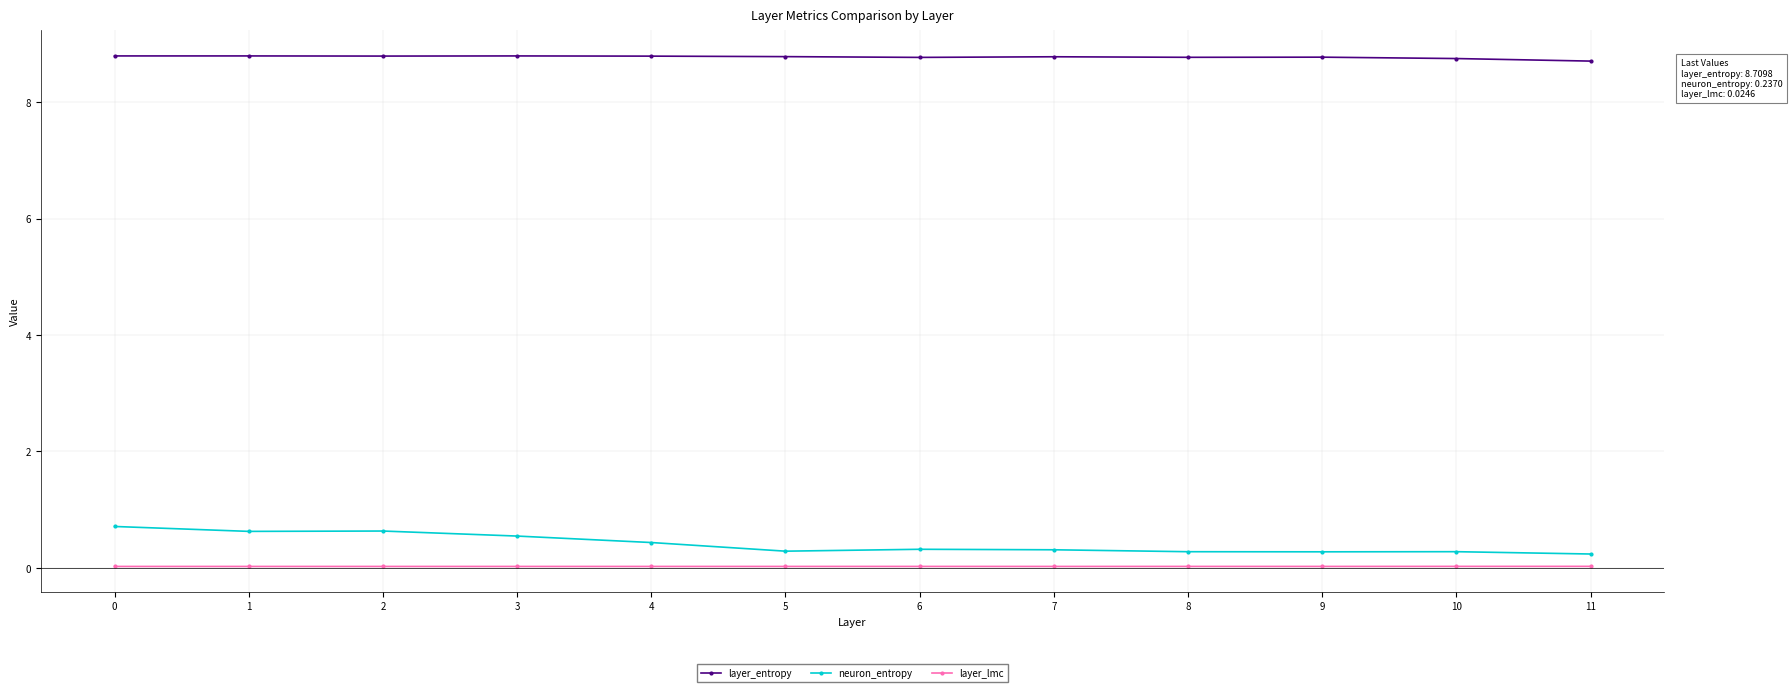

Count the neuron_entropy values in the range 0 to 1.

12